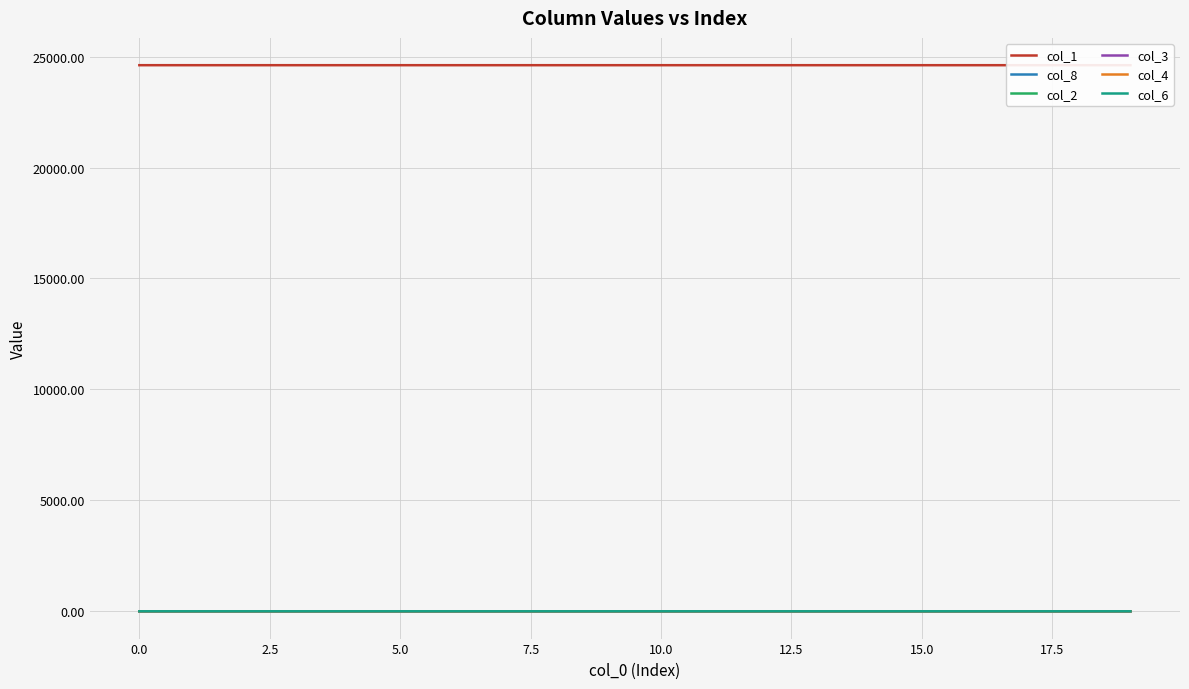

True or false: col_3 and col_8 intersect in this chart.

False